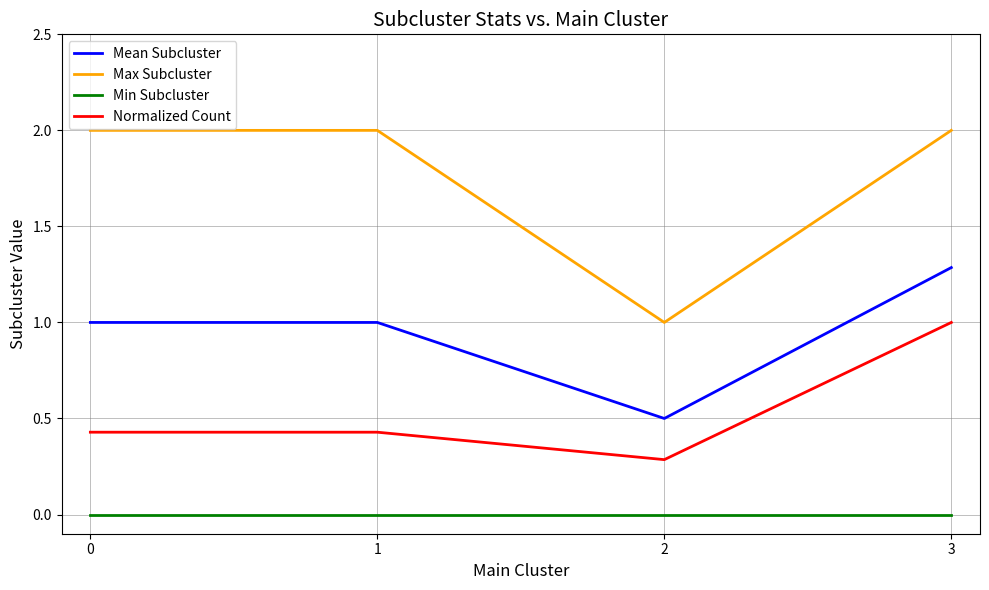

True or false: Normalized Count and Max Subcluster intersect in this chart.

False